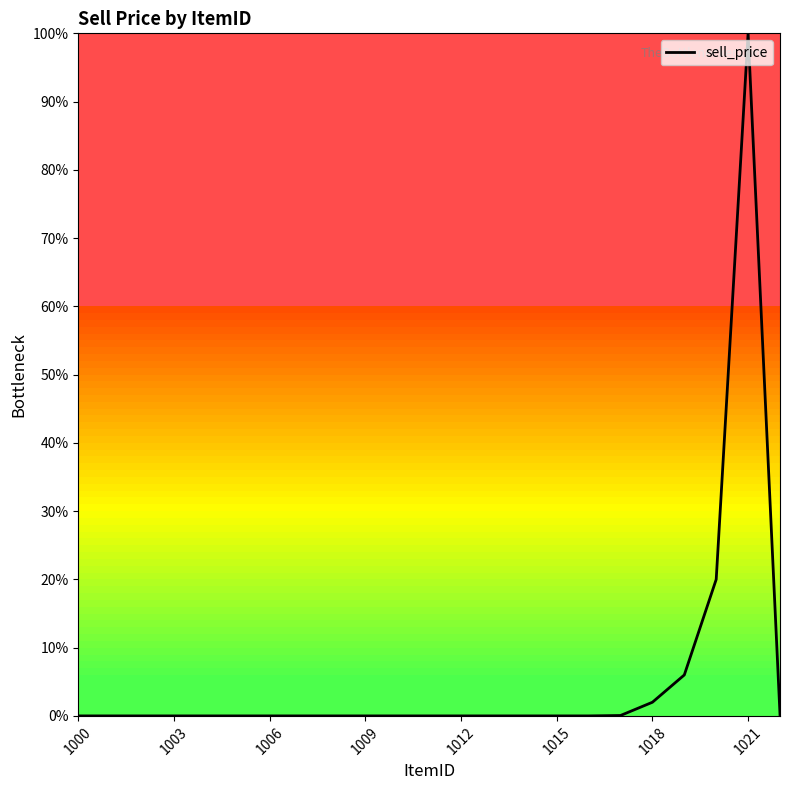

True or false: the data has more than 0 interior local peaks.

True